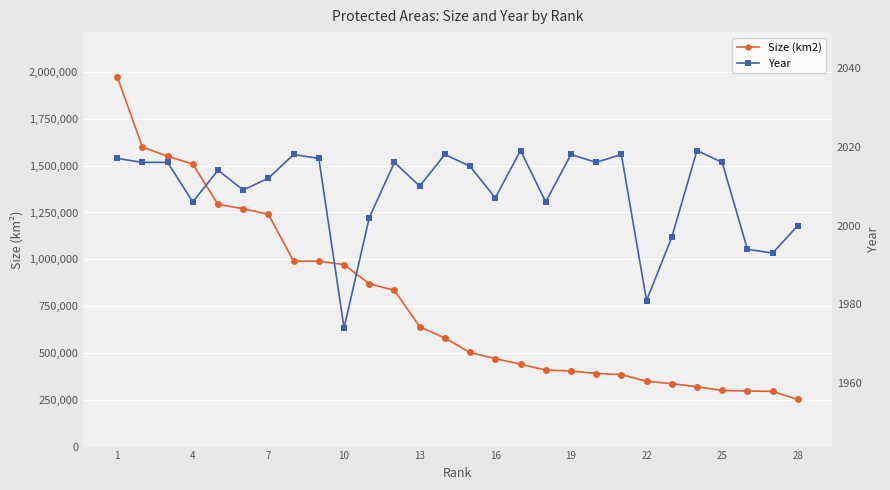

Is it true that Year equals 3532 at 22?

False